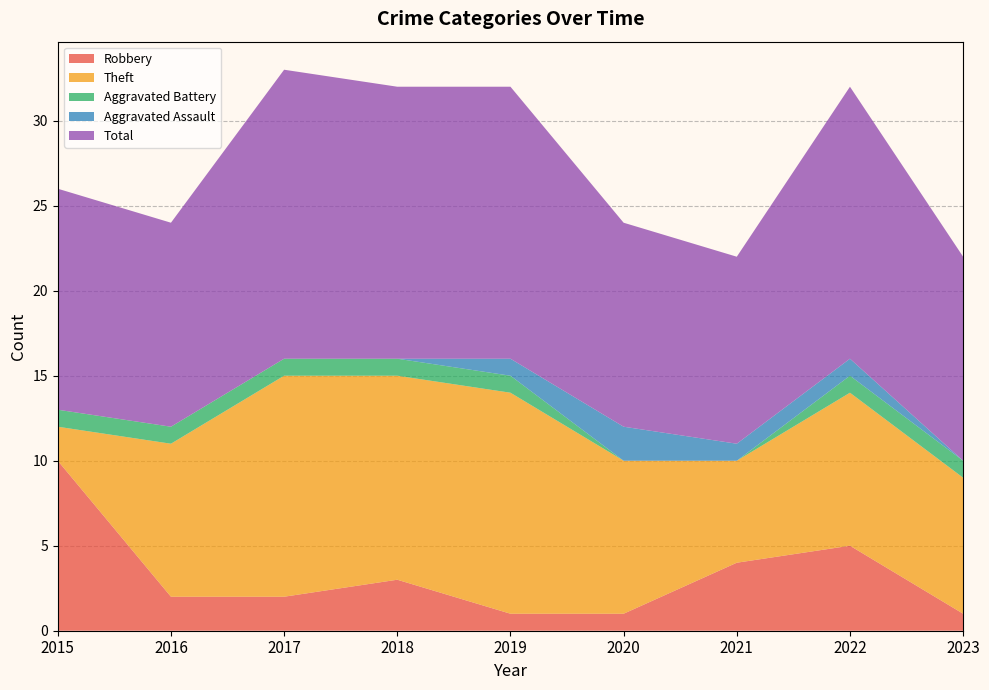

Reading left to right, list all the values displayed in this chart.

Robbery: 2015=10	2016=2	2017=2	2018=3	2019=1	2020=1	2021=4	2022=5	2023=1
Theft: 2015=2	2016=9	2017=13	2018=12	2019=13	2020=9	2021=6	2022=9	2023=8
Aggravated Battery: 2015=1	2016=1	2017=1	2018=1	2019=1	2020=0	2021=0	2022=1	2023=1
Aggravated Assault: 2015=0	2016=0	2017=0	2018=0	2019=1	2020=2	2021=1	2022=1	2023=0
Total: 2015=13	2016=12	2017=17	2018=16	2019=16	2020=12	2021=11	2022=16	2023=12